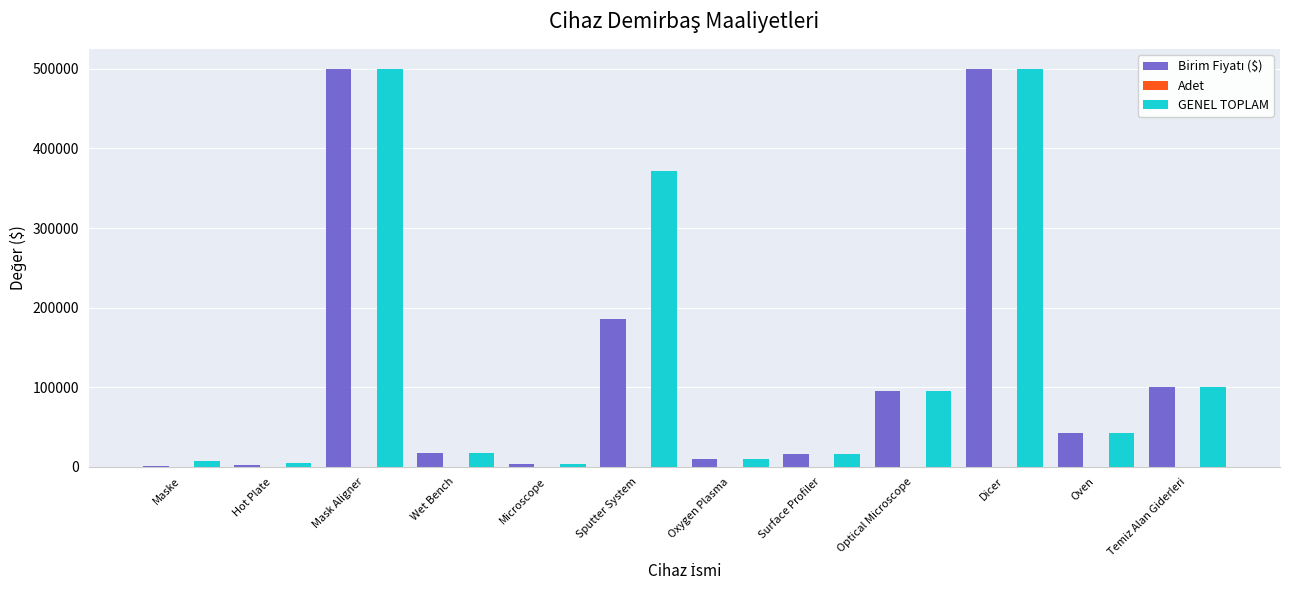

What is the maximum value shown in the chart?

500000